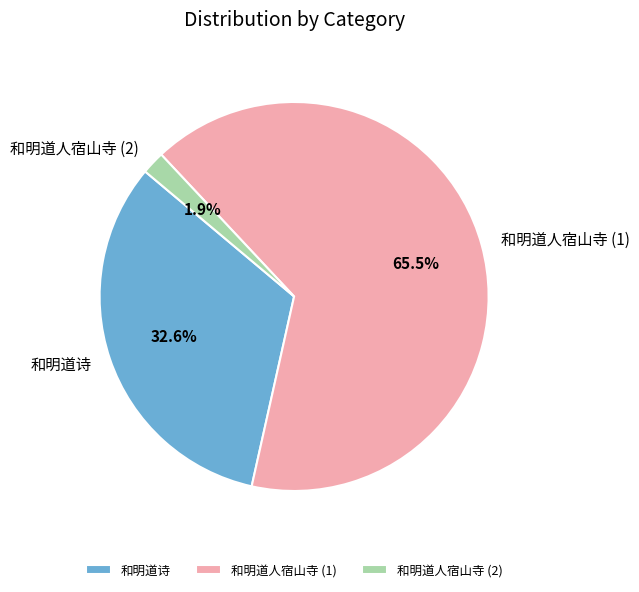

How many slices are in this pie chart?

3